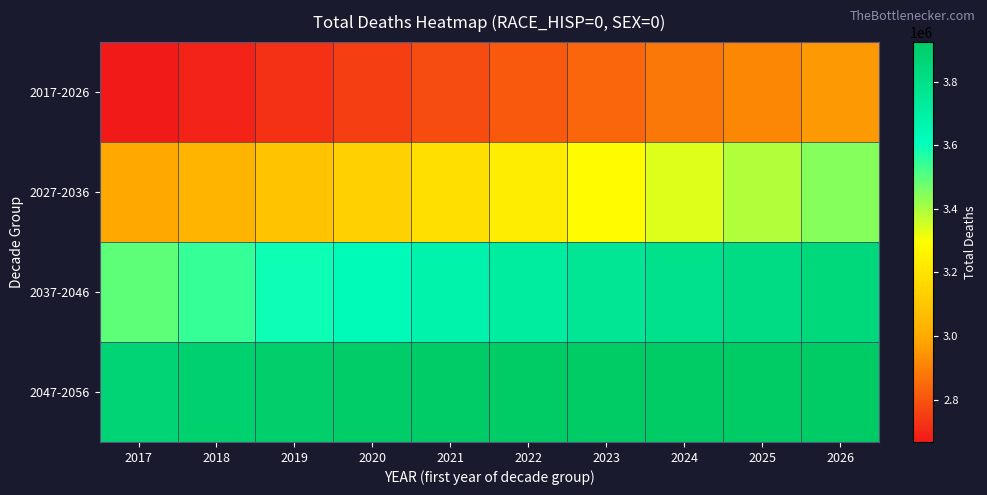

Reading right to left, what are all the values shown in this chart?

2017-2026: 2026=2954248	2025=2915138	2024=2878325	2023=2843763	2022=2811336	2021=2780803	2020=2751811	2019=2723837	2018=2696006	2017=2667093
2027-2036: 2026=3443557	2025=3391416	2024=3338858	2023=3286501	2022=3234590	2021=3183579	2020=3133875	2019=3085826	2018=3039790	2017=2995840
2037-2046: 2026=3844137	2025=3819287	2024=3790300	2023=3757293	2022=3720459	2021=3680648	2020=3637878	2019=3592367	2018=3544528	2017=3494728
2047-2056: 2026=3919578	2025=3922358	2024=3923849	2023=3923937	2022=3922096	2021=3917796	2020=3910461	2019=3899684	2018=3885111	2017=3866515